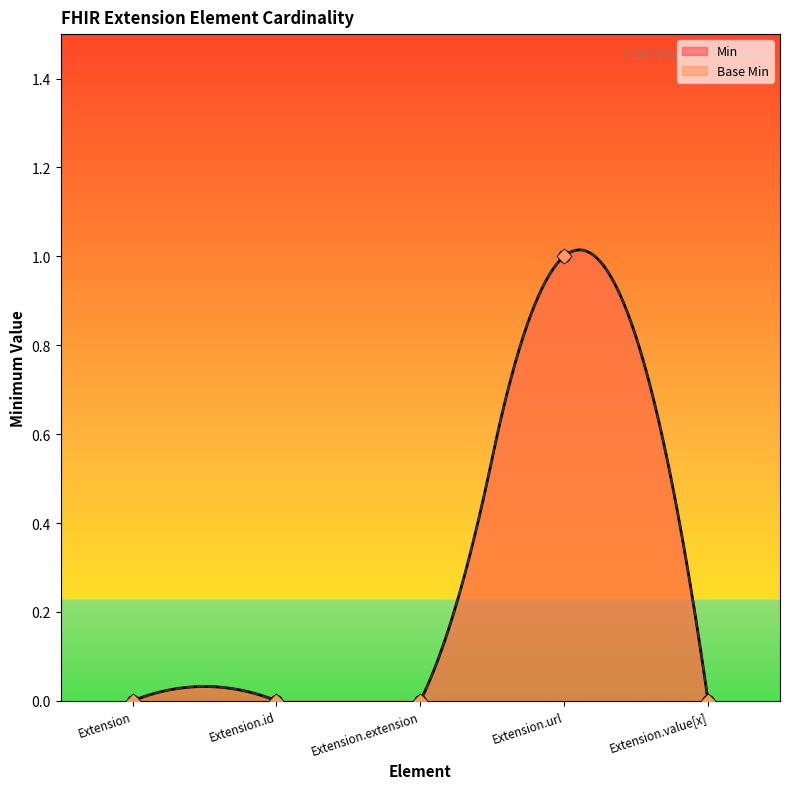

What are all the series names shown in the legend?

Min, Base Min